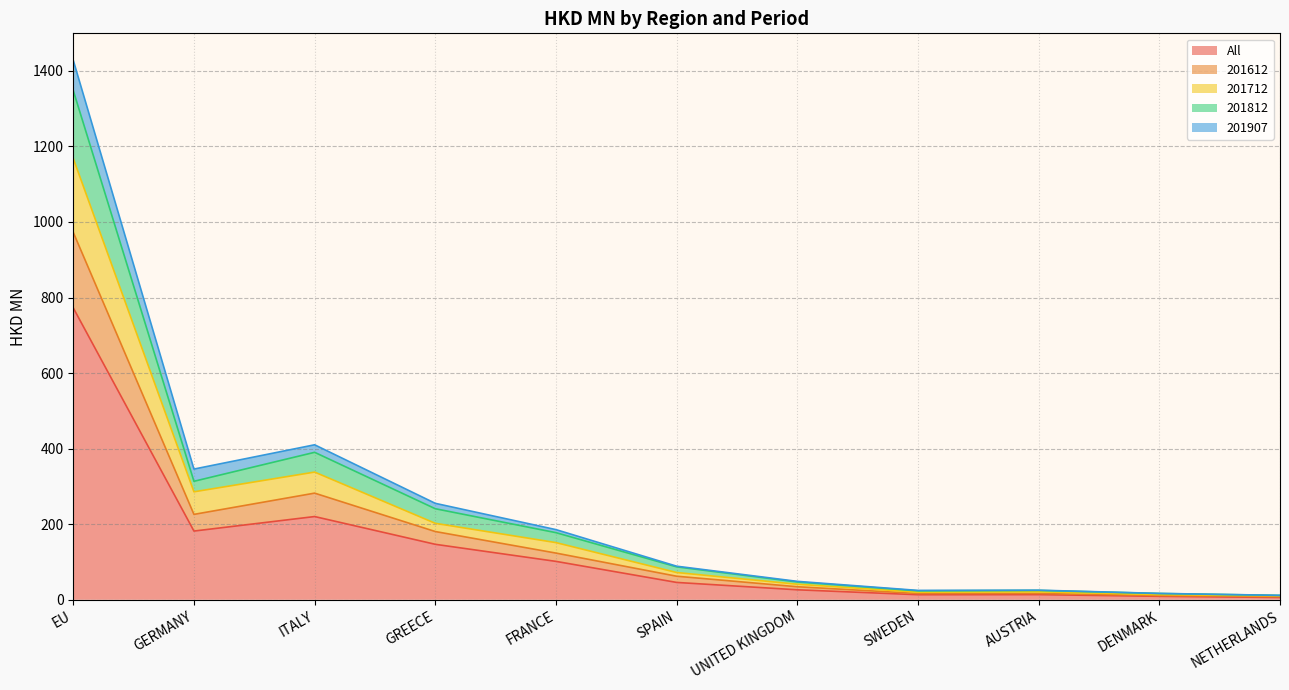

How many lines are shown in the chart?

5